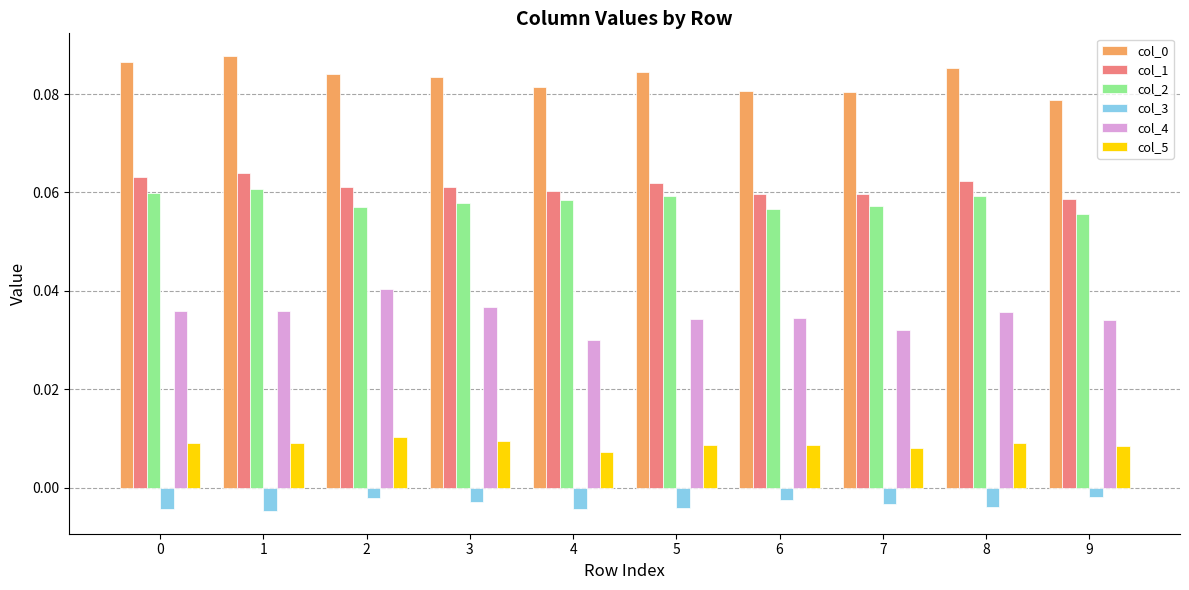

At which label is col_4 closest to 0?

4